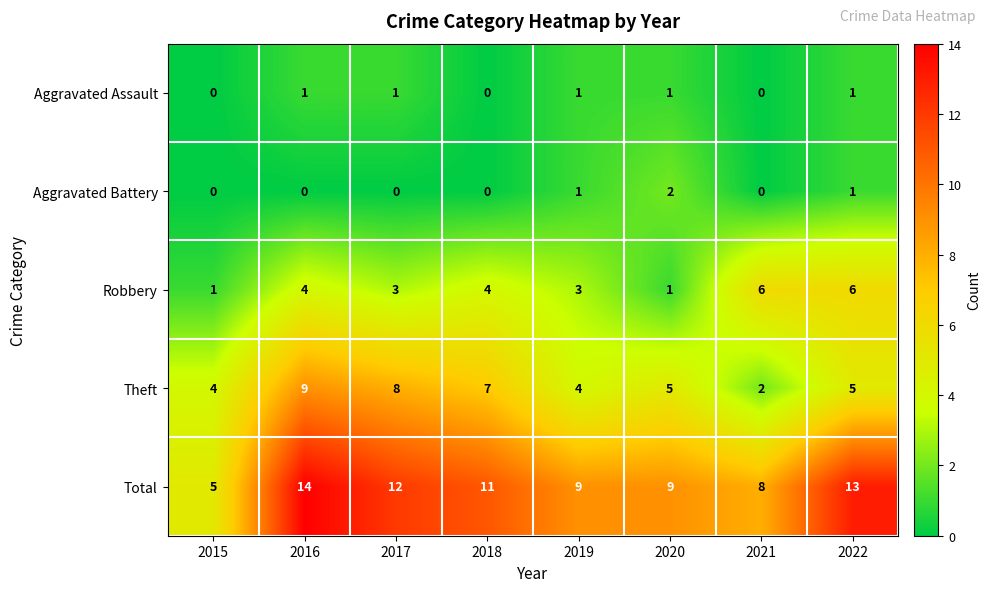

Is it true that Robbery equals 4 at 2018?

True